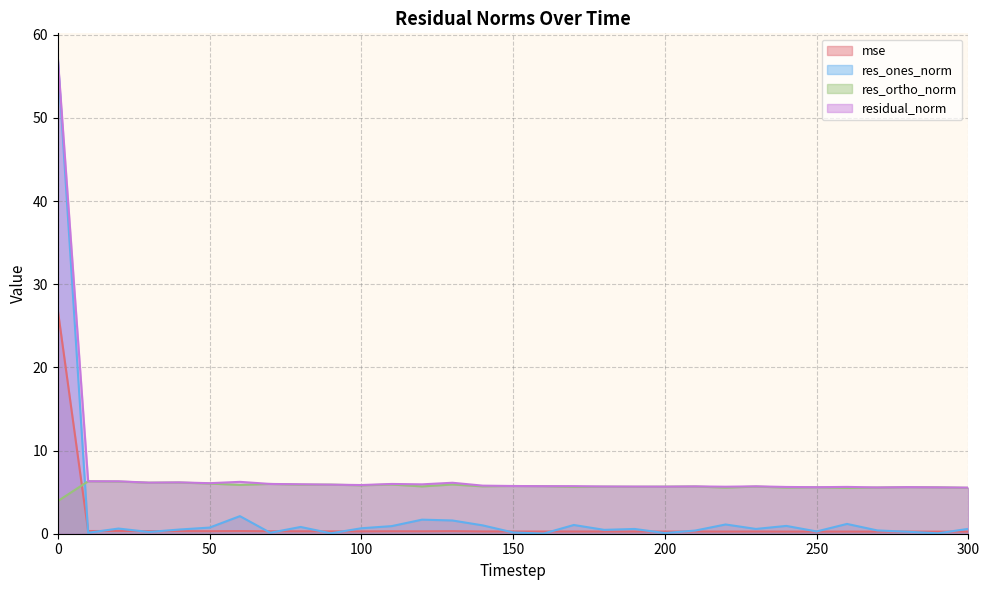

True or false: res_ones_norm has a value of 1.2 at 50.

False